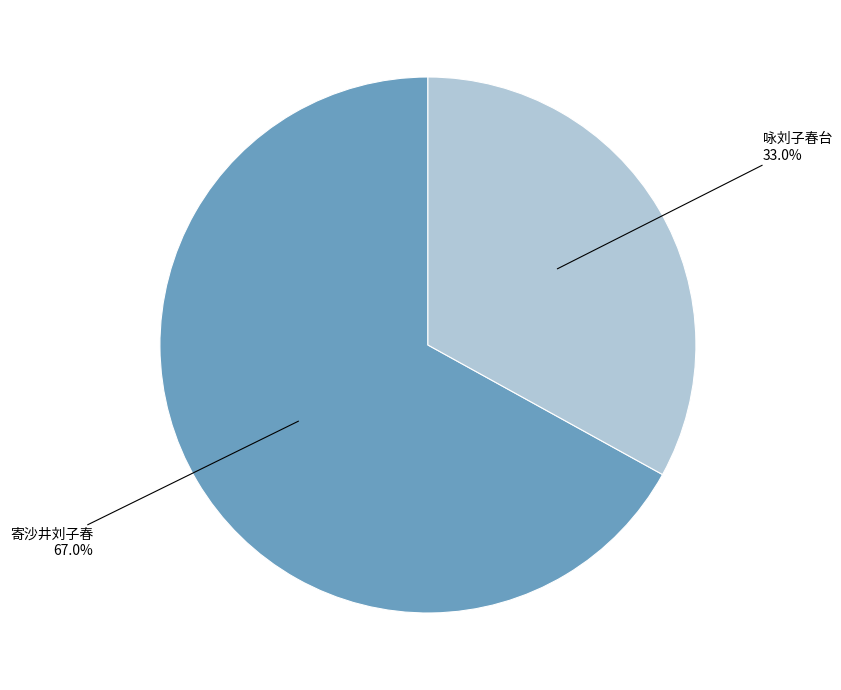

Is there a majority slice in this chart?

Yes